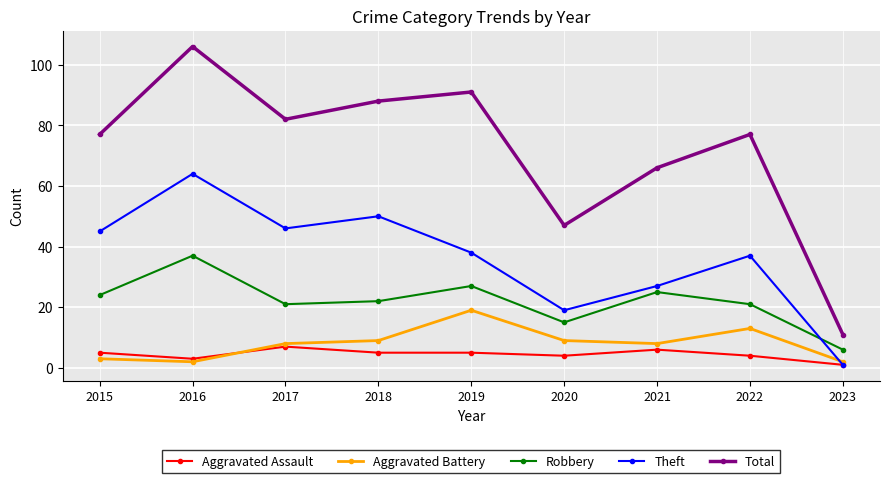

What is the approximate value of Theft at 2020, to the nearest 10?

20